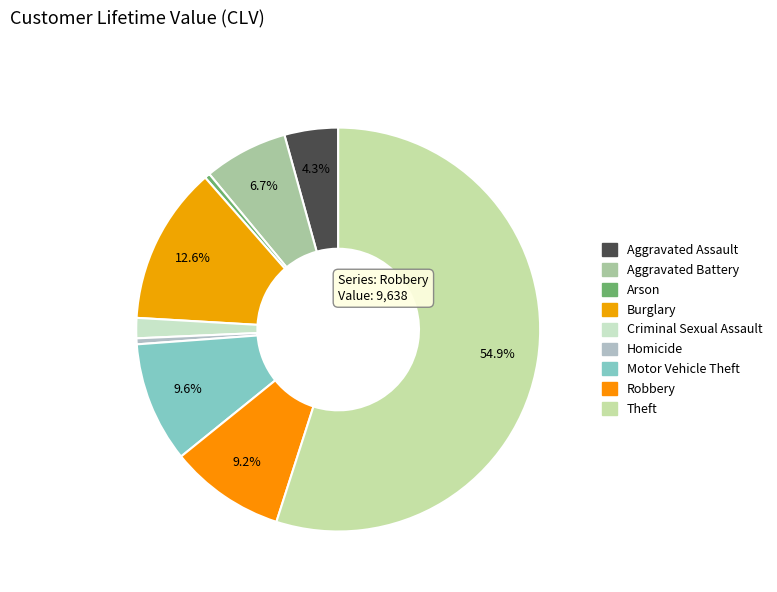

How many segments does this pie chart have?

9